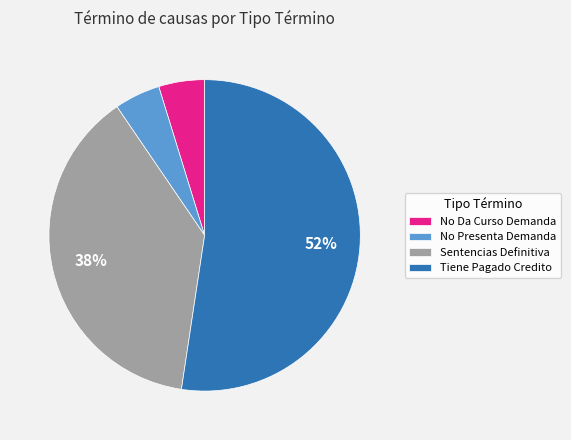

To the nearest percent, what is the average slice percentage?

25%